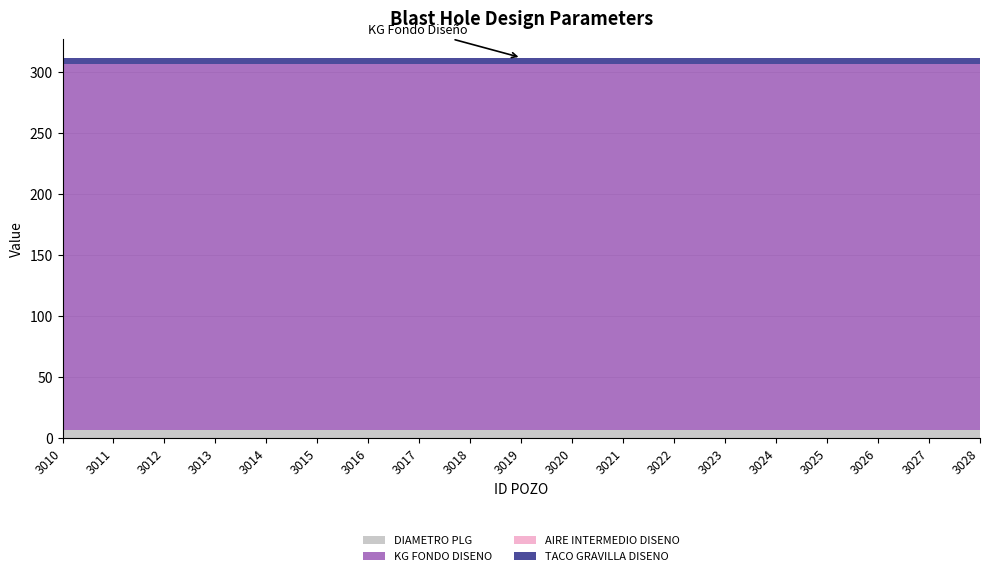

Reading right to left, list all the values displayed in this chart.

DIAMETRO PLG: 3028=6.5	3027=6.5	3026=6.5	3025=6.5	3024=6.5	3023=6.5	3022=6.5	3021=6.5	3020=6.5	3019=6.5	3018=6.5	3017=6.5	3016=6.5	3015=6.5	3014=6.5	3013=6.5	3012=6.5	3011=6.5	3010=6.5
KG FONDO DISENO: 3028=299.7	3027=299.7	3026=299.7	3025=299.7	3024=299.7	3023=299.7	3022=299.7	3021=299.7	3020=299.7	3019=299.7	3018=299.7	3017=299.7	3016=299.7	3015=299.7	3014=299.7	3013=299.7	3012=299.7	3011=299.7	3010=299.7
AIRE INTERMEDIO DISENO: 3028=0.0	3027=0.0	3026=0.0	3025=0.0	3024=0.0	3023=0.0	3022=0.0	3021=0.0	3020=0.0	3019=0.0	3018=0.0	3017=0.0	3016=0.0	3015=0.0	3014=0.0	3013=0.0	3012=0.0	3011=0.0	3010=0.0
TACO GRAVILLA DISENO: 3028=5.5	3027=5.5	3026=5.5	3025=5.5	3024=5.5	3023=5.5	3022=5.5	3021=5.5	3020=5.5	3019=5.5	3018=5.5	3017=5.5	3016=5.5	3015=5.5	3014=5.5	3013=5.5	3012=5.5	3011=5.5	3010=5.5